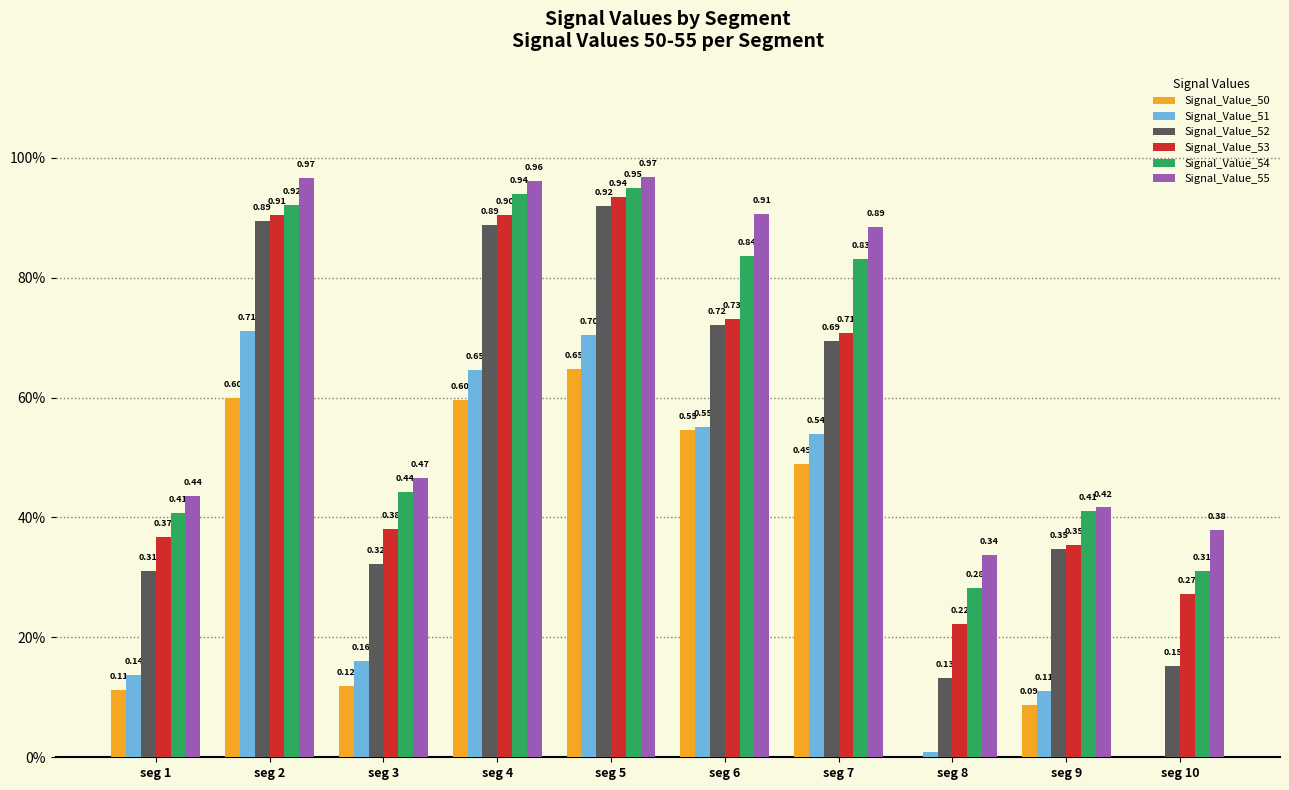

Which series changed the most between seg 3 and seg 7?

Signal_Value_55